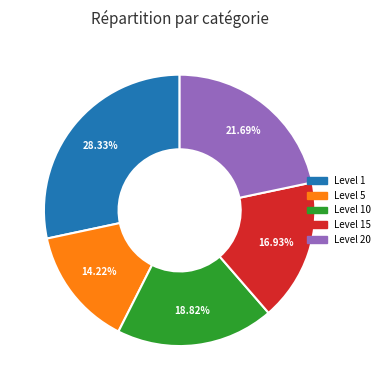

Is there a majority slice in this chart?

No